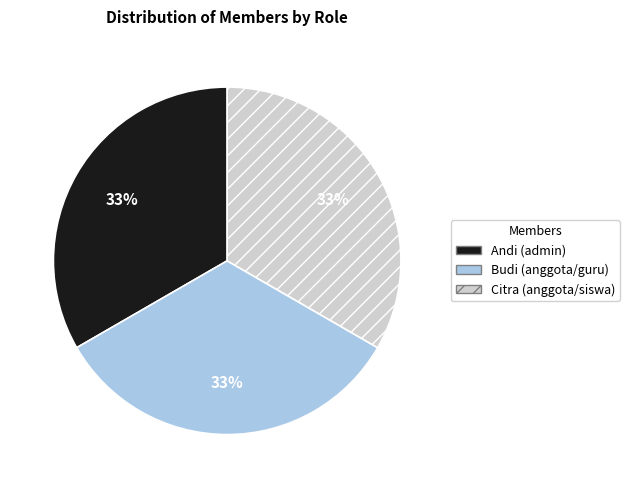

What percentage is the Budi slice, to the nearest percent?

33%